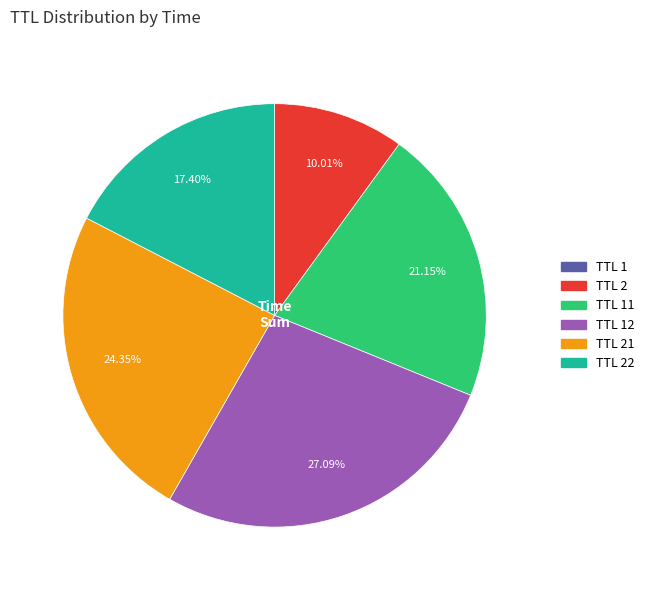

Is there any slice that represents more than half of the pie?

No